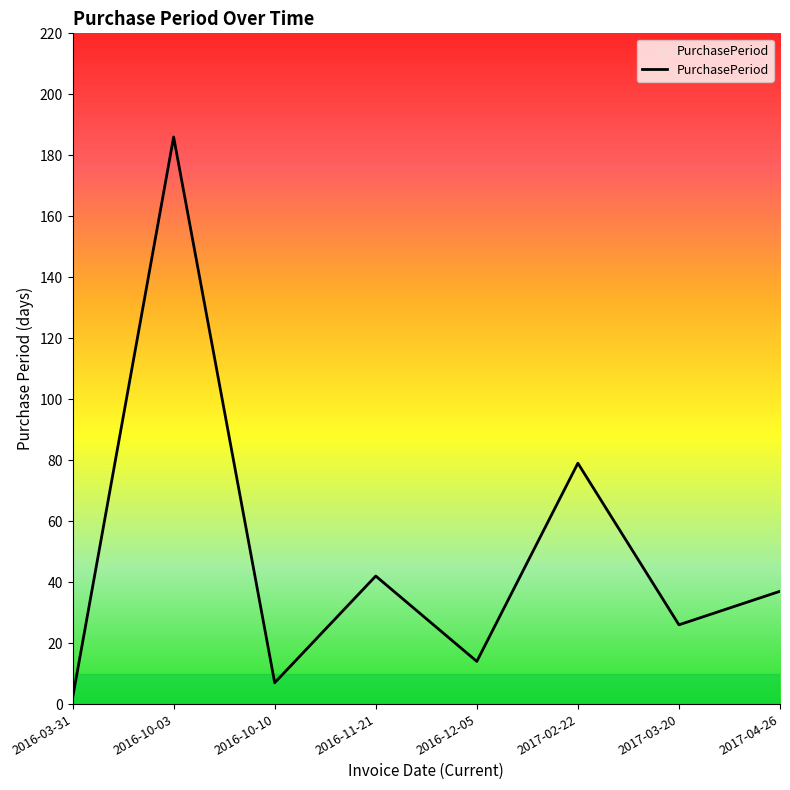

At which label does the data first exceed 37?

2016-10-03